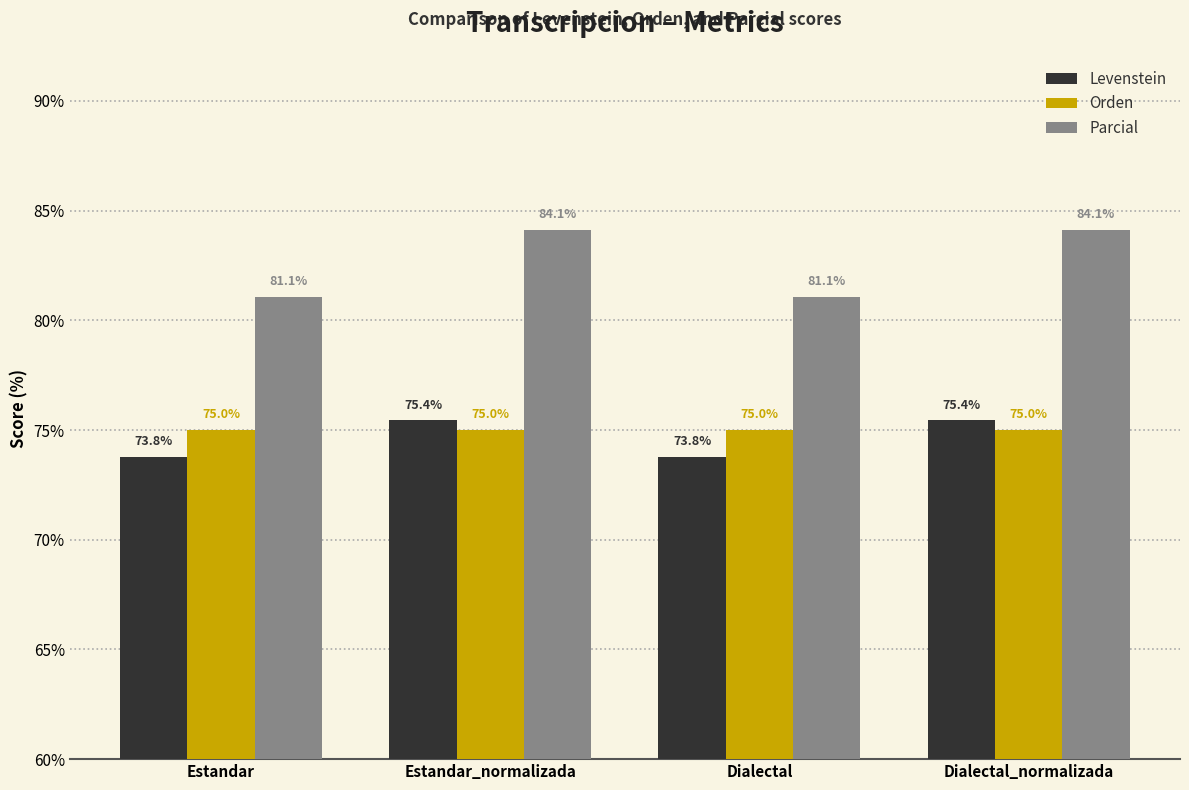

Reading left to right, what are all the values shown in this chart?

Levenstein: Estandar=73.8	Estandar_normalizada=75.4	Dialectal=73.8	Dialectal_normalizada=75.4
Orden: Estandar=75.0	Estandar_normalizada=75.0	Dialectal=75.0	Dialectal_normalizada=75.0
Parcial: Estandar=81.1	Estandar_normalizada=84.1	Dialectal=81.1	Dialectal_normalizada=84.1